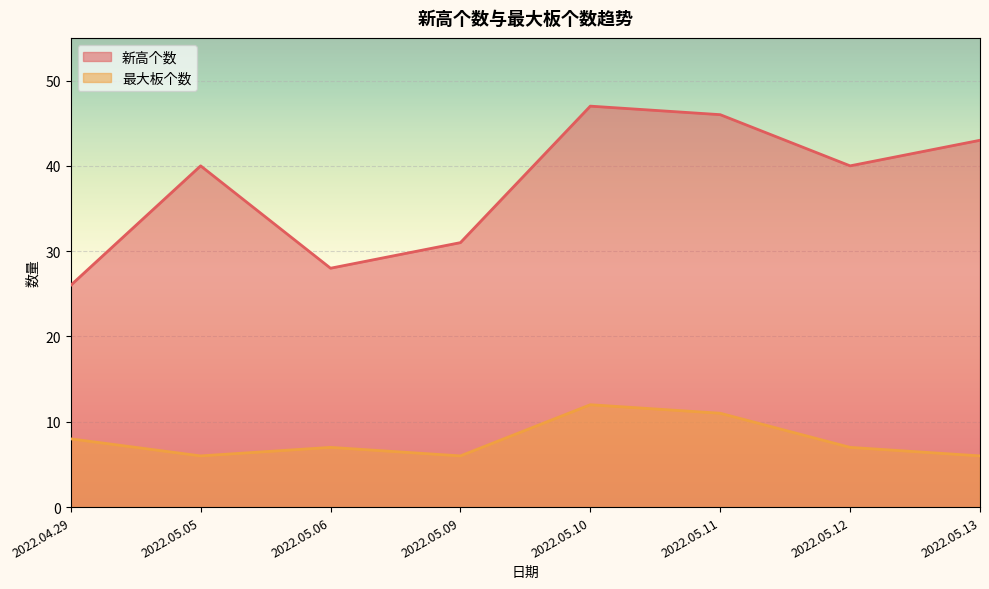

True or false: 最大板个数 and 新高个数 cross at least once.

False